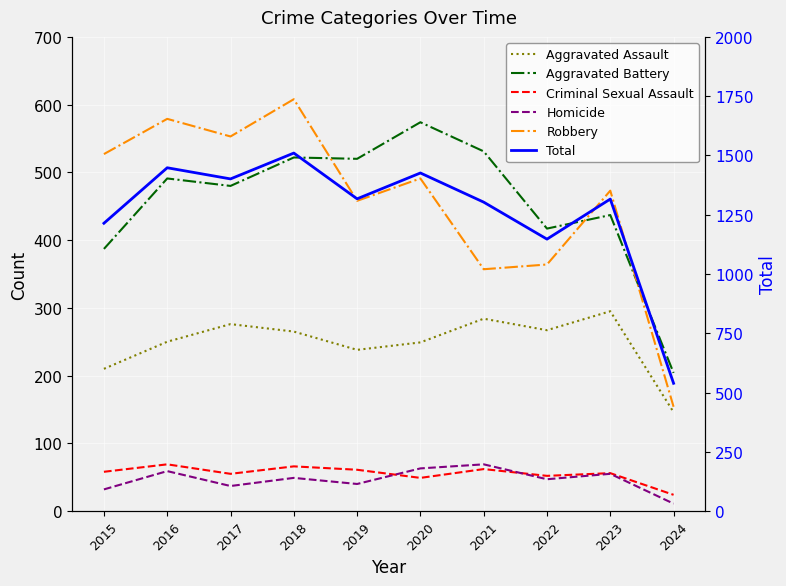

The value of Robbery at 2016 is 579. True or false?

True